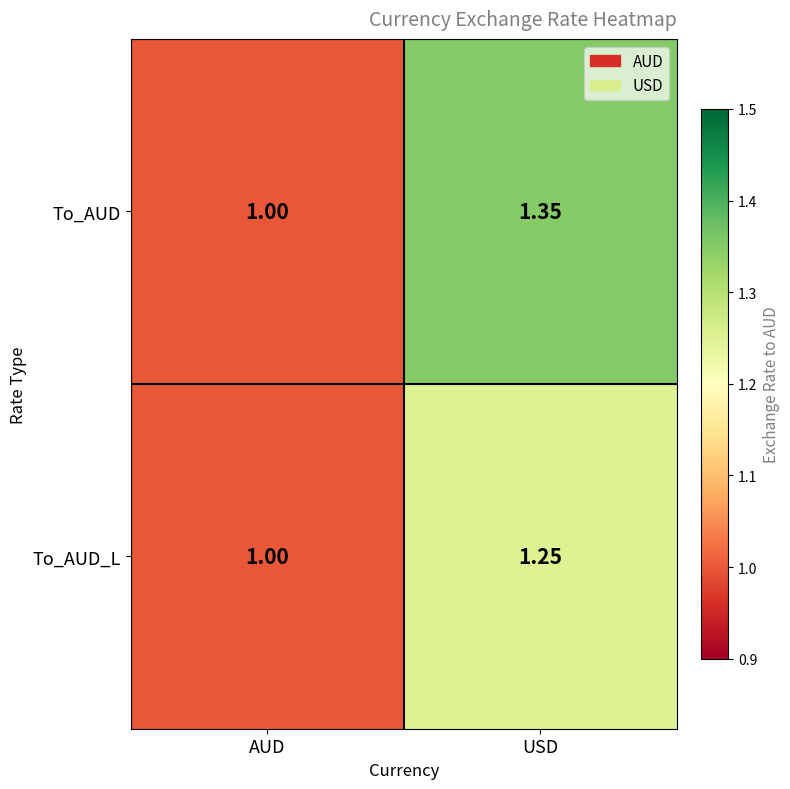

Which series has the largest total across all categories?

To_AUD